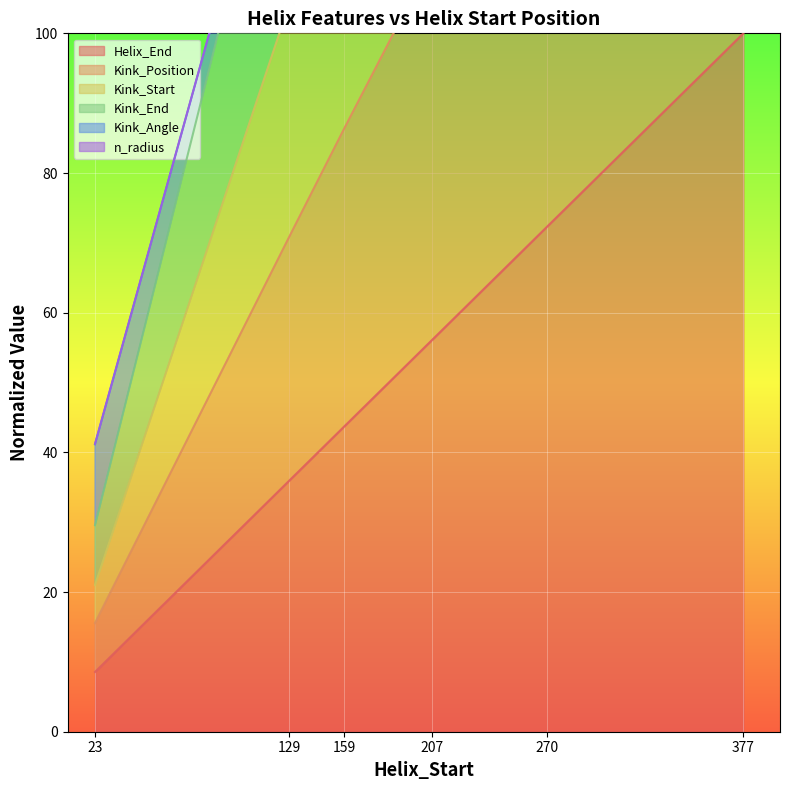

Which label corresponds to the smallest value in the chart?

23